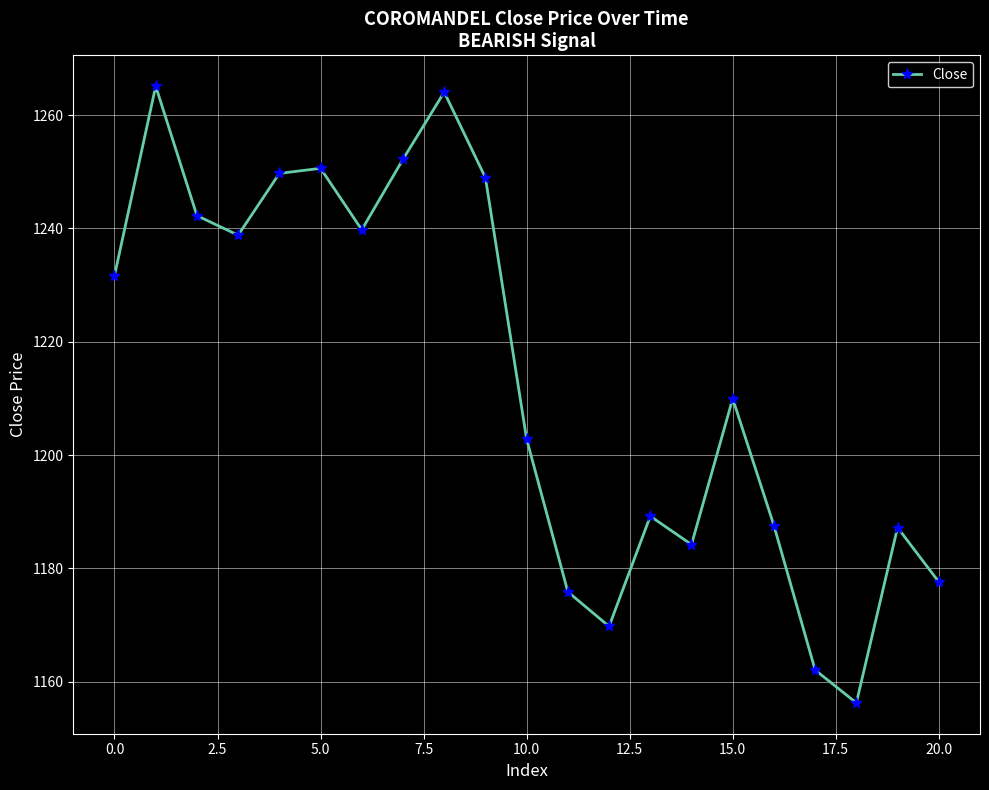

What is the value of the 16th point from the left?

1210.0